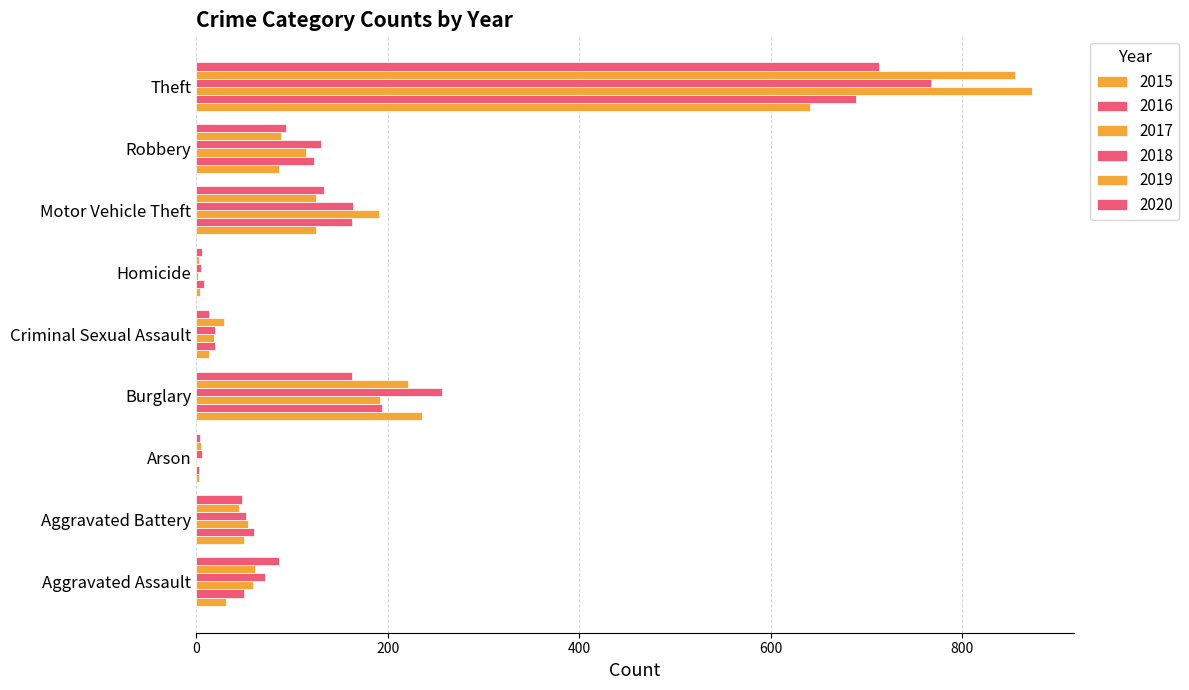

How many series are shown in this chart?

6